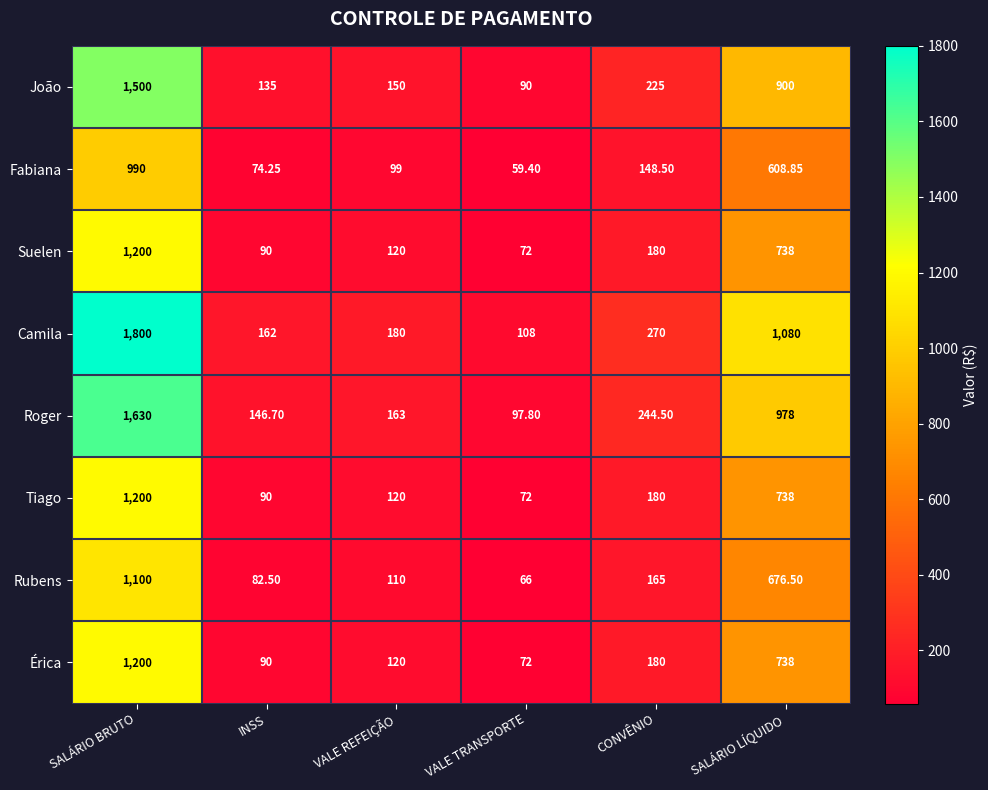

At which category does the chart reach its peak across all series?

SALÁRIO BRUTO